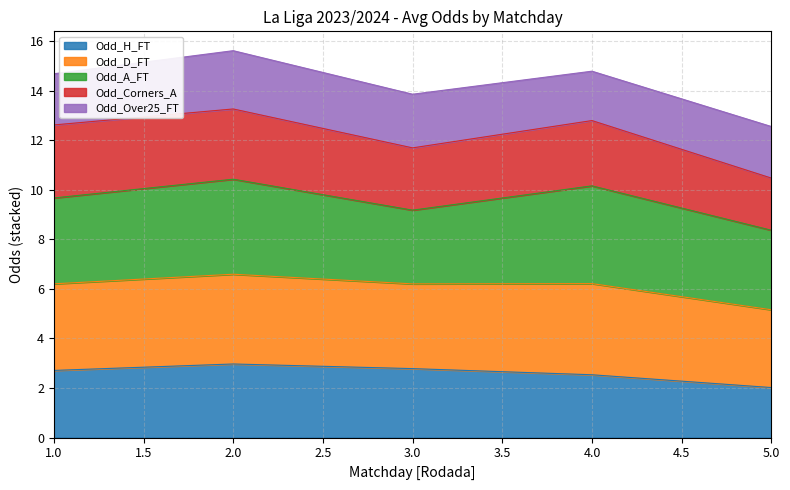

What is the total value across all series at 4.0?

14.8